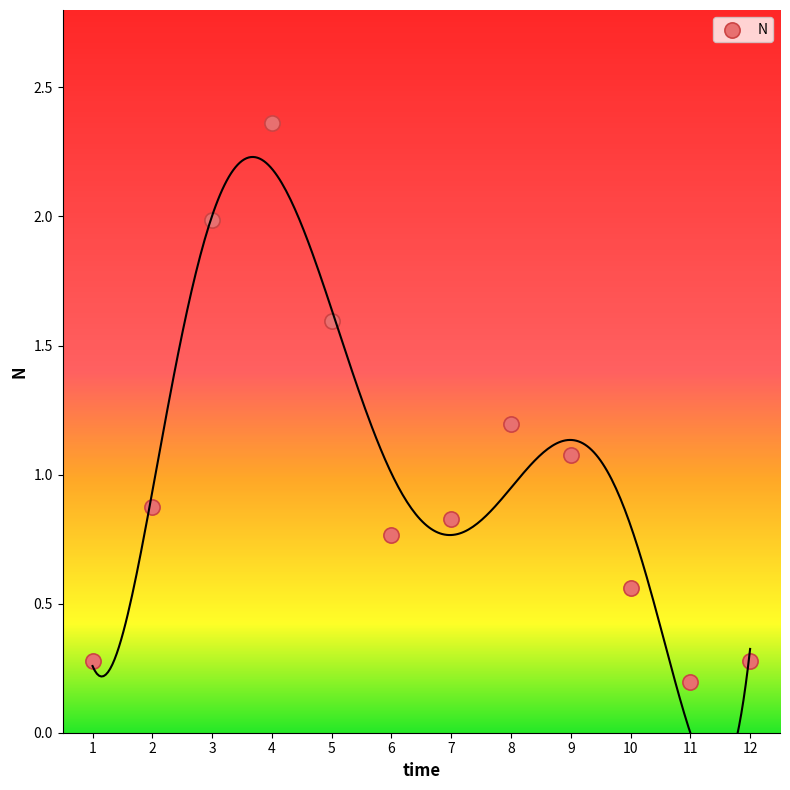

What Y value in the scatter plot is closest to 1?

1.1